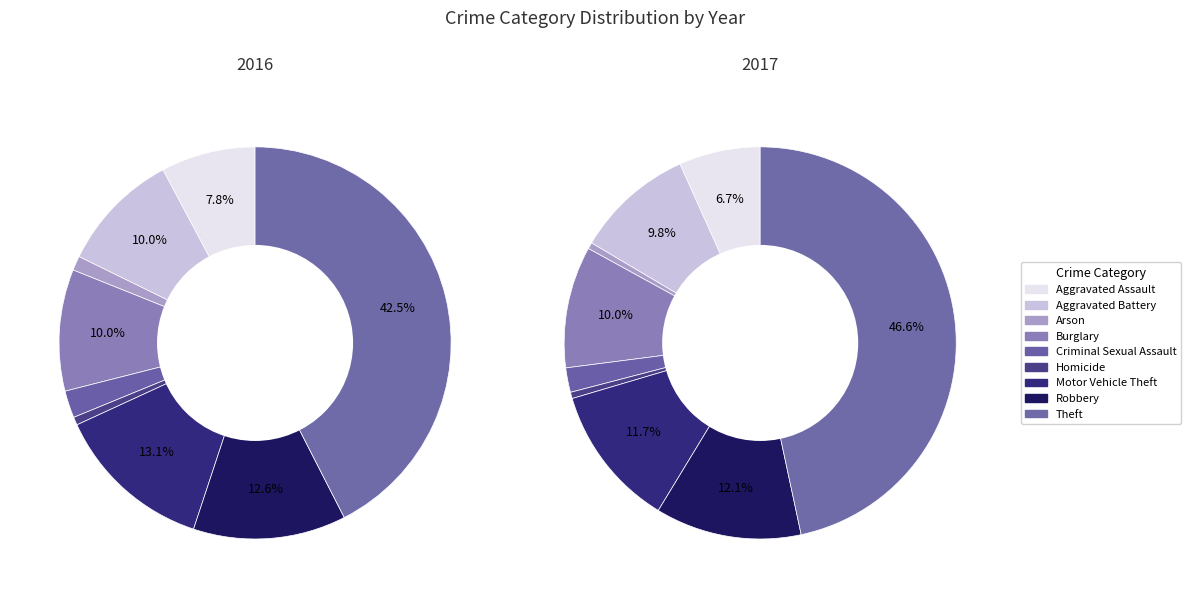

How many segments does this pie chart have?

9